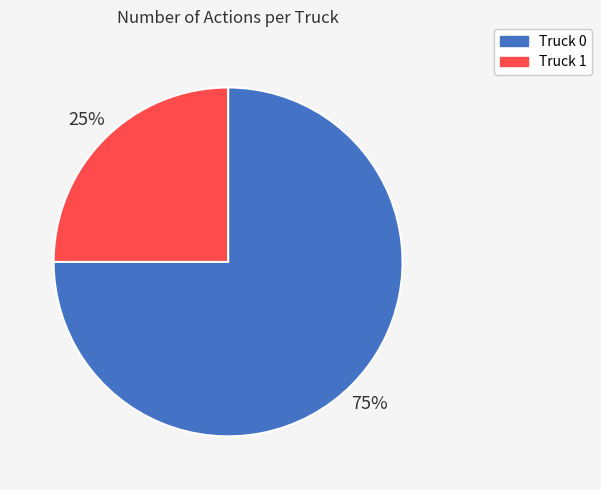

To the nearest percent, what percentage of the pie is Truck 1?

25%